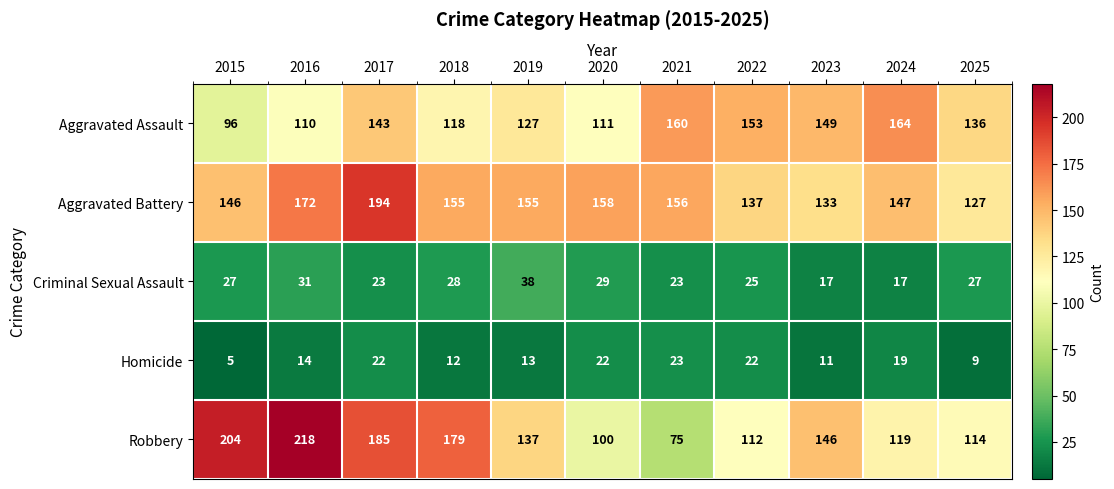

Count the number of data series in this chart.

5